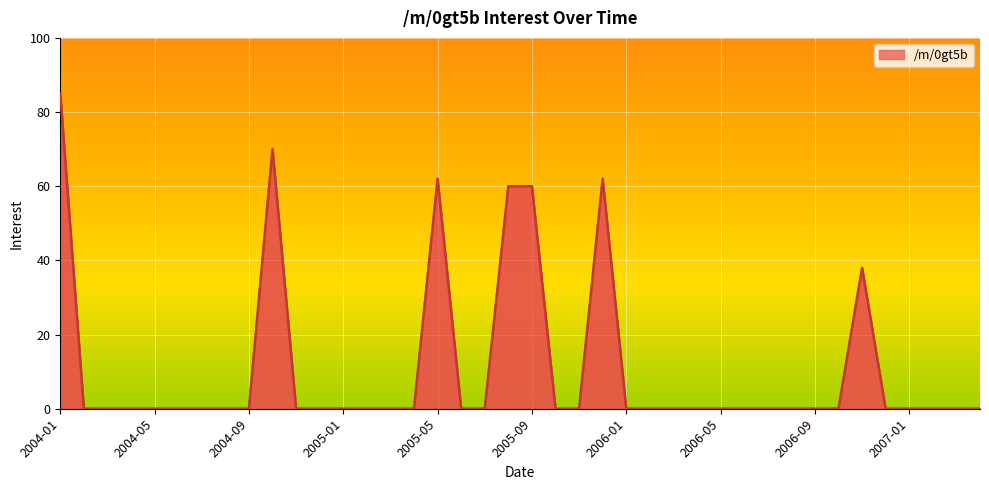

What is the difference between the maximum and minimum values?

85